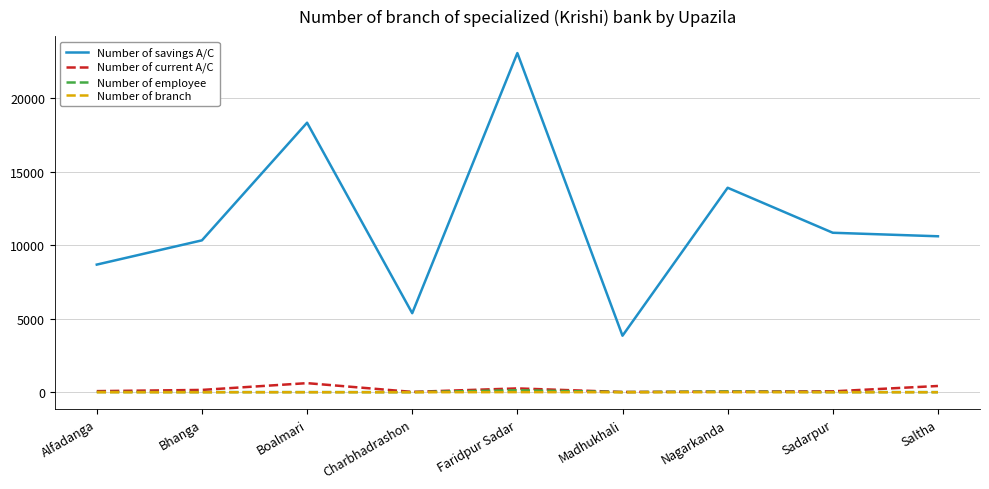

Between Nagarkanda and Sadarpur, which series saw the biggest shift?

Number of savings A/C